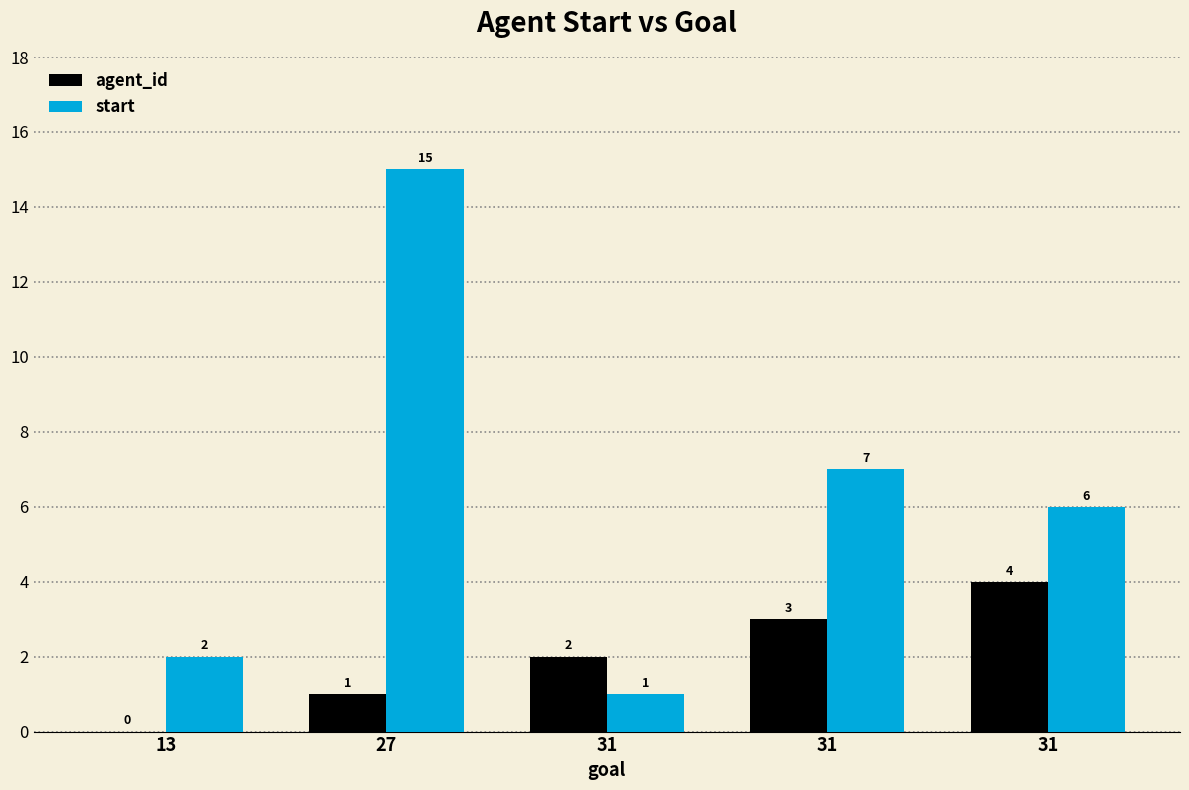

What are all the series names shown in the legend?

agent_id, start